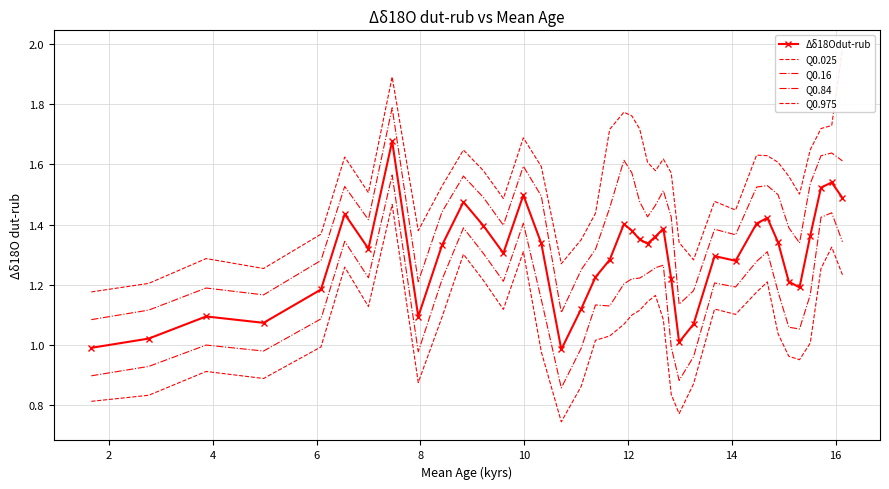

Rank the series at 10 from lowest to highest value.

Q0.025, Q0.16, Δδ18Odut-rub, Q0.84, Q0.975